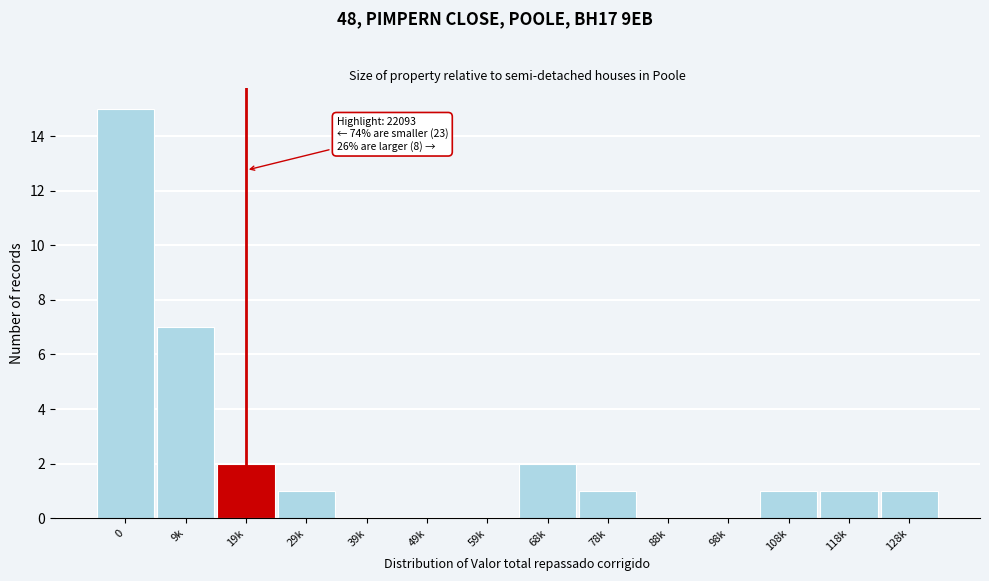

Reading left to right, transcribe all the data shown in this chart.

0=15	9k=7	19k=2	29k=1	39k=0	49k=0	59k=0	68k=2	78k=1	88k=0	98k=0	108k=1	118k=1	128k=1